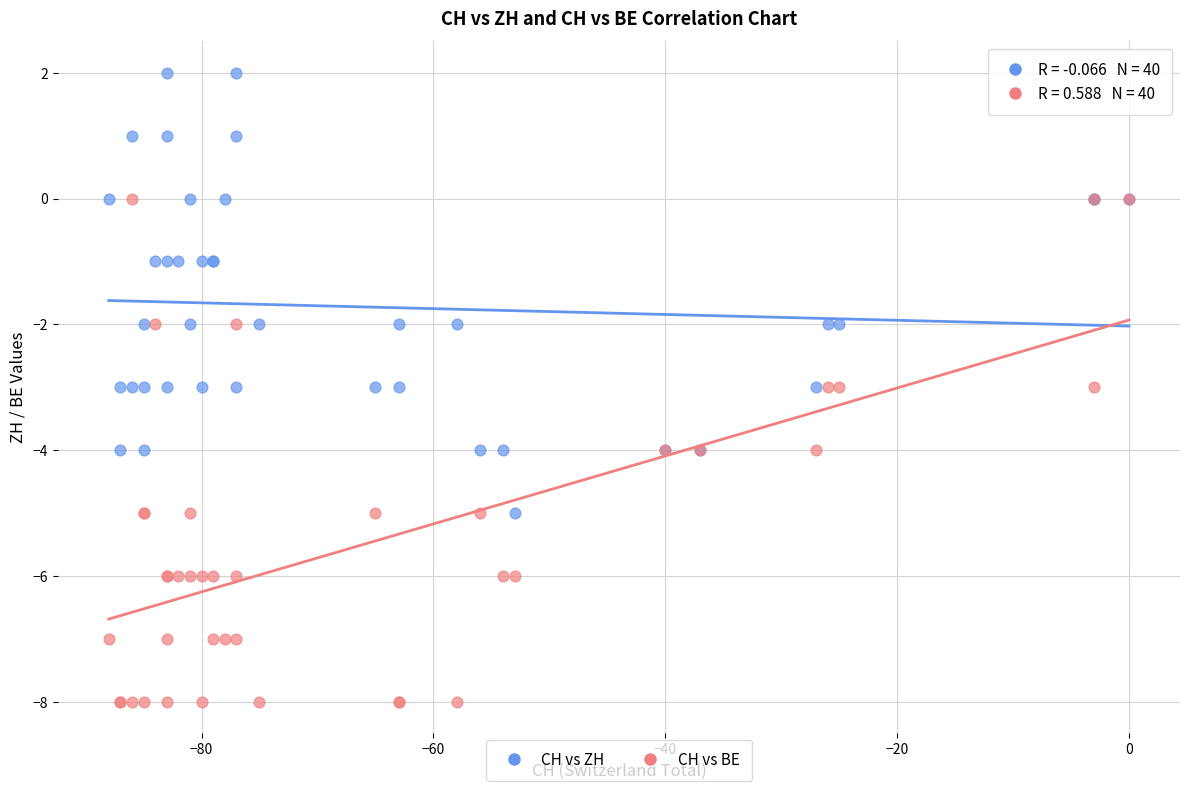

Which series has the widest spread of Y values?

CH vs BE